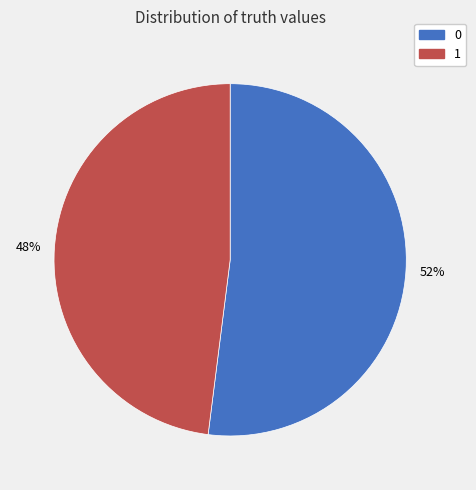

What is the ratio of the value at 1 to the value at 0?

0.9